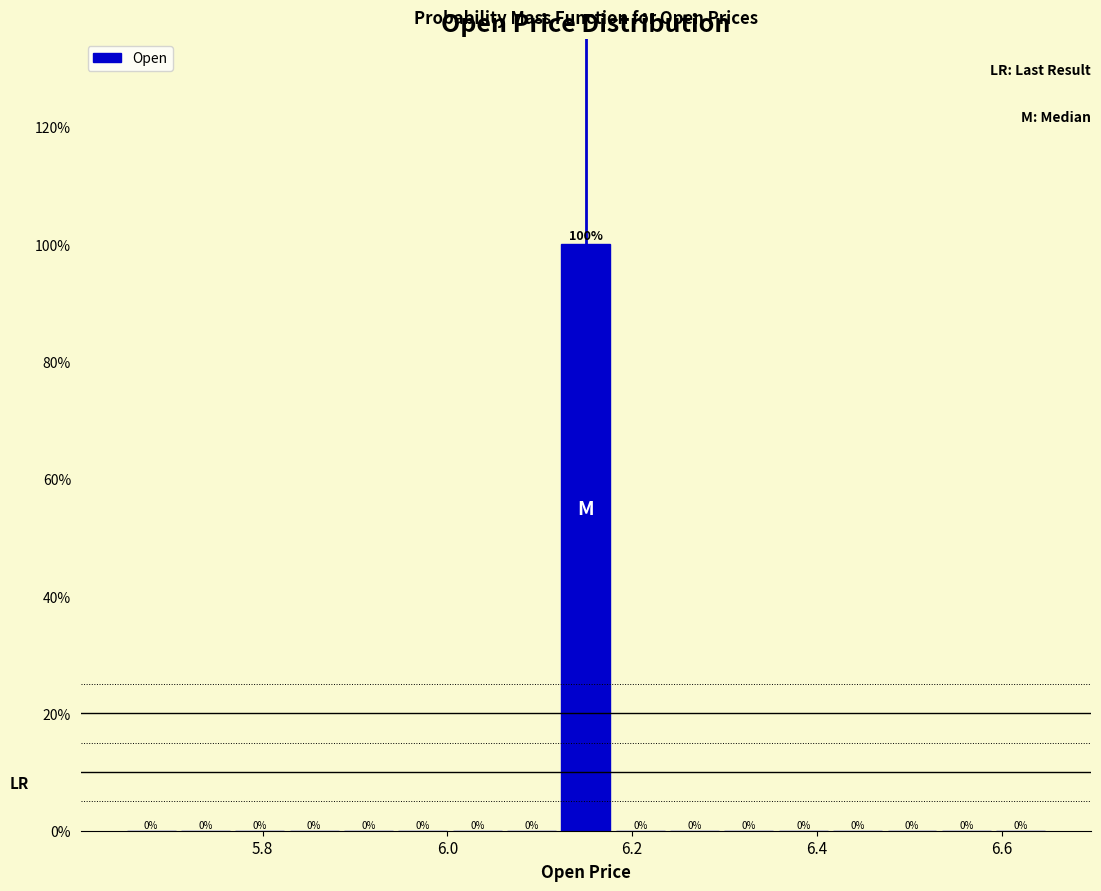

Read against the x-axis, roughly where is the centre of the tallest bar?

6.16